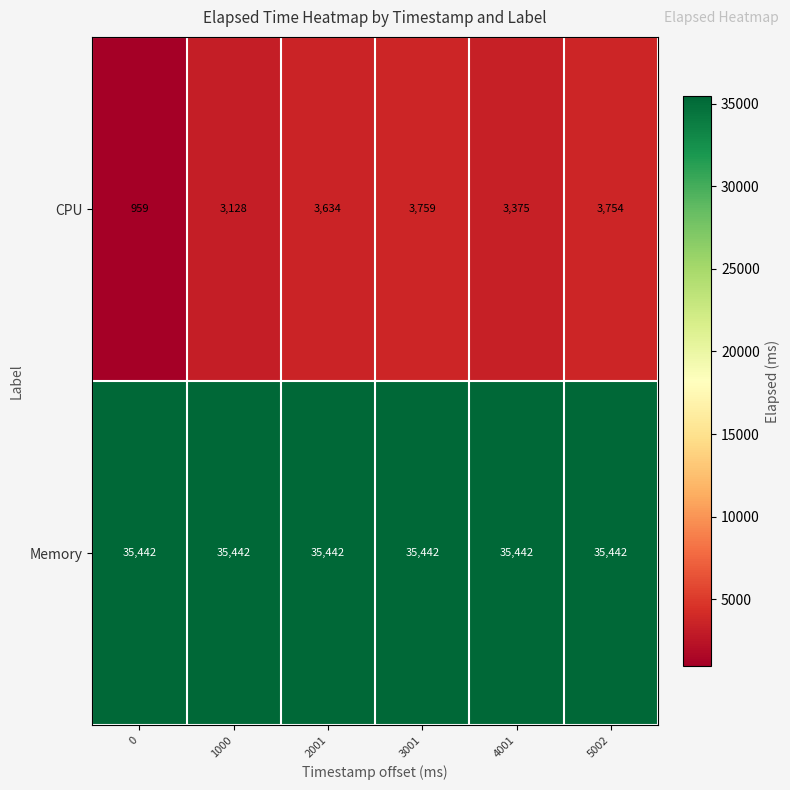

At which category is the sum across all series the highest?

3001